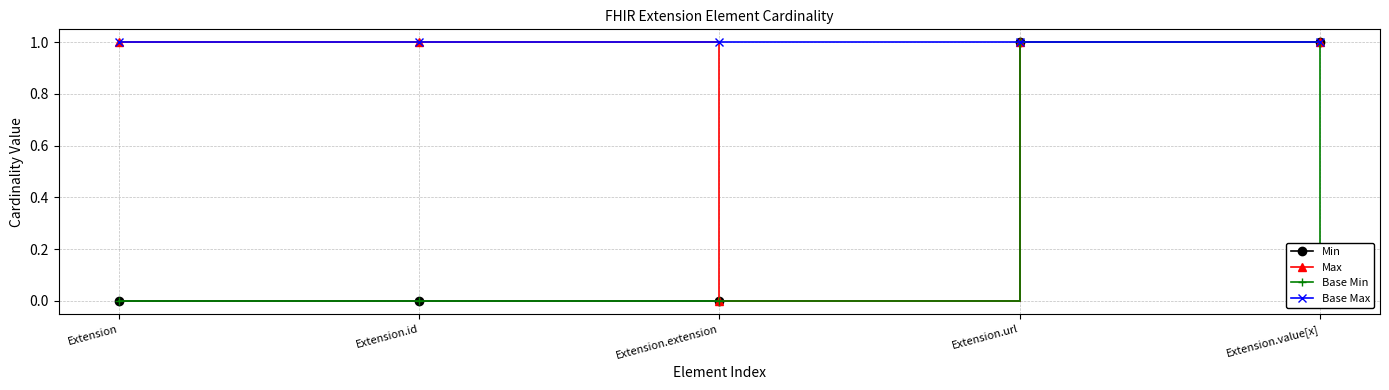

What is the label of the 4th point from the left?

Extension.url